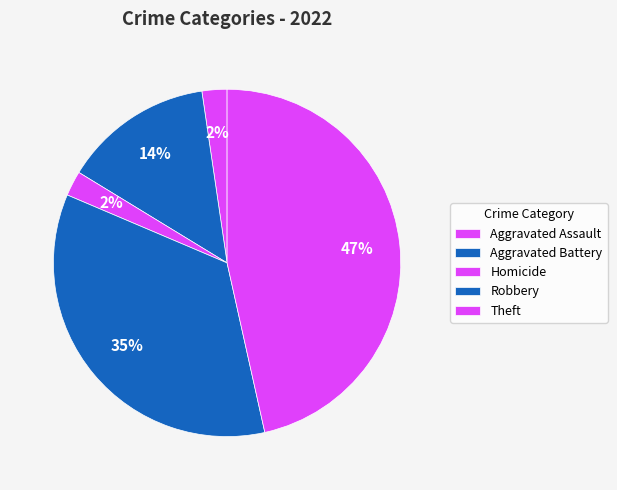

How many slices are in this pie chart?

5